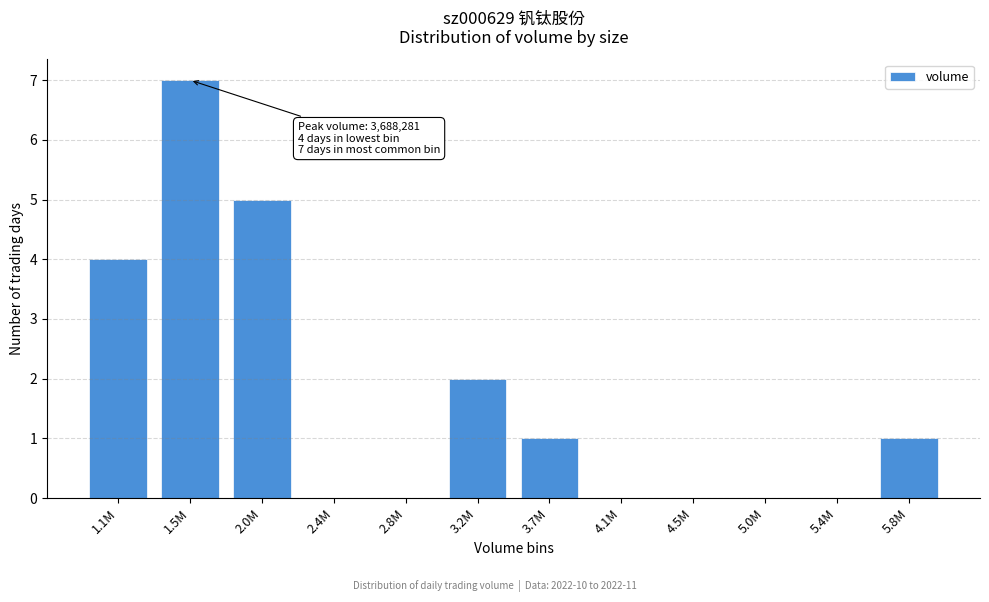

Reading left to right, transcribe all the data shown in this chart.

1.1M=4	1.5M=7	2.0M=5	2.4M=0	2.8M=0	3.2M=2	3.7M=1	4.1M=0	4.5M=0	5.0M=0	5.4M=0	5.8M=1